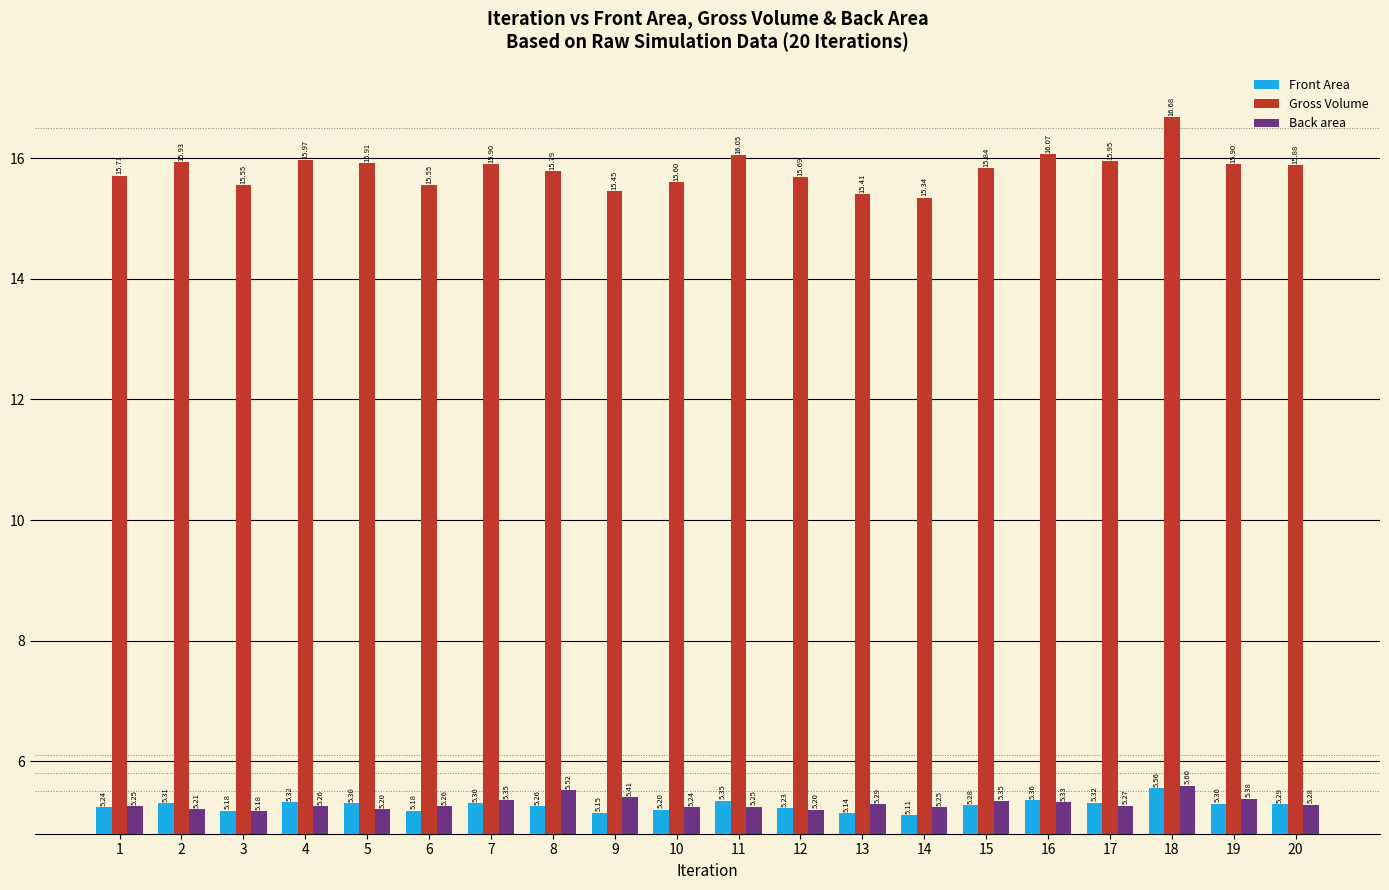

What is the average value of the Gross Volume series?

15.8